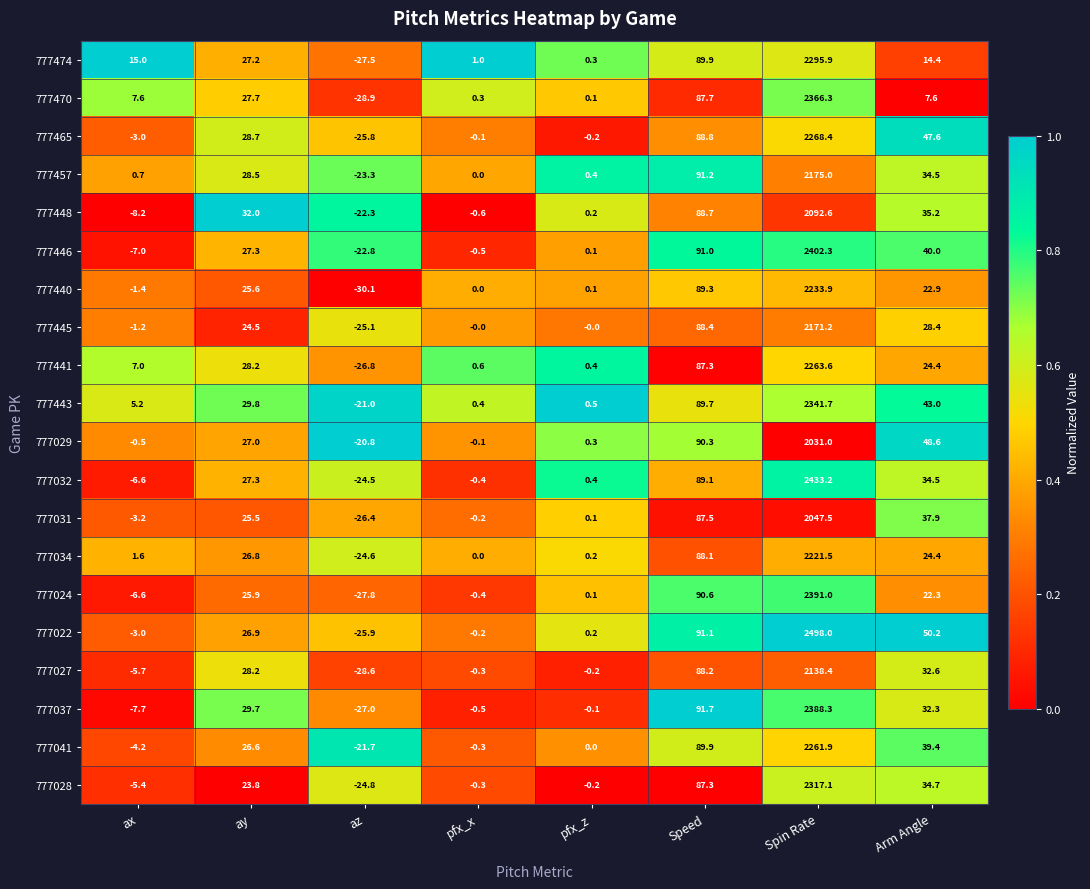

Rank the series by their maximum value, from highest to lowest.

777022, 777032, 777446, 777024, 777037, 777470, 777443, 777028, 777474, 777465, 777441, 777041, 777440, 777034, 777457, 777445, 777027, 777448, 777031, 777029